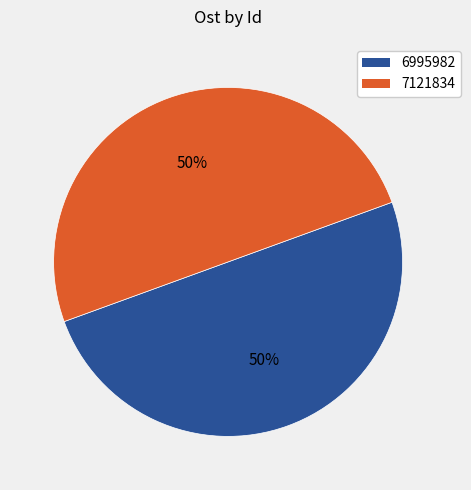

Do 7121834 and 6995982 together represent more than half of the pie?

Yes